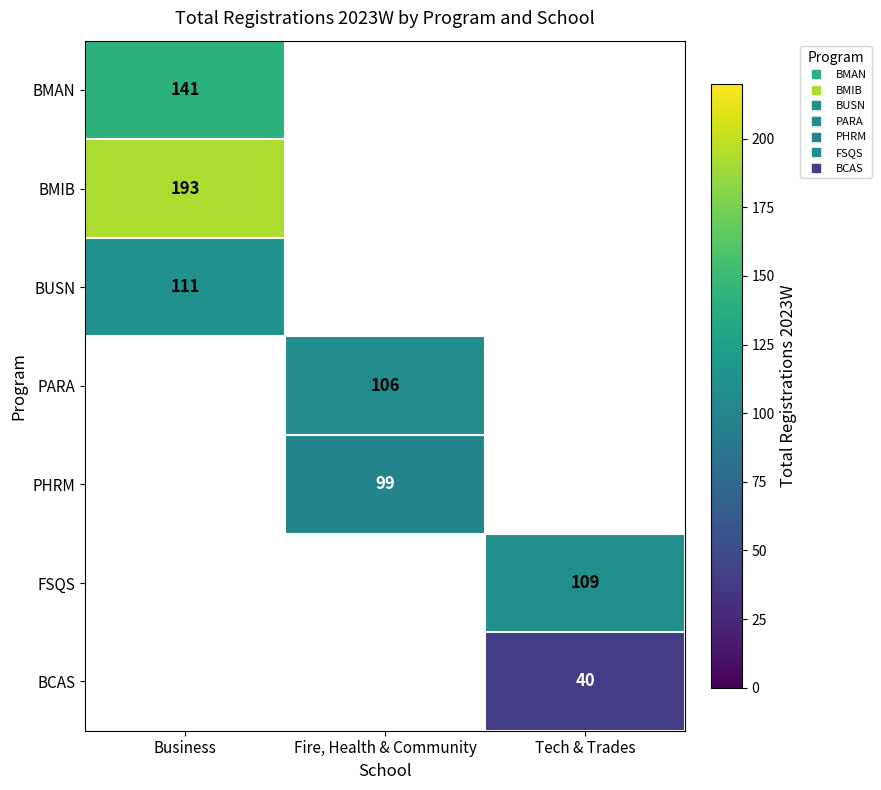

Rank the categories by PARA value from lowest to highest.

Business, Fire, Health & Community, Tech & Trades